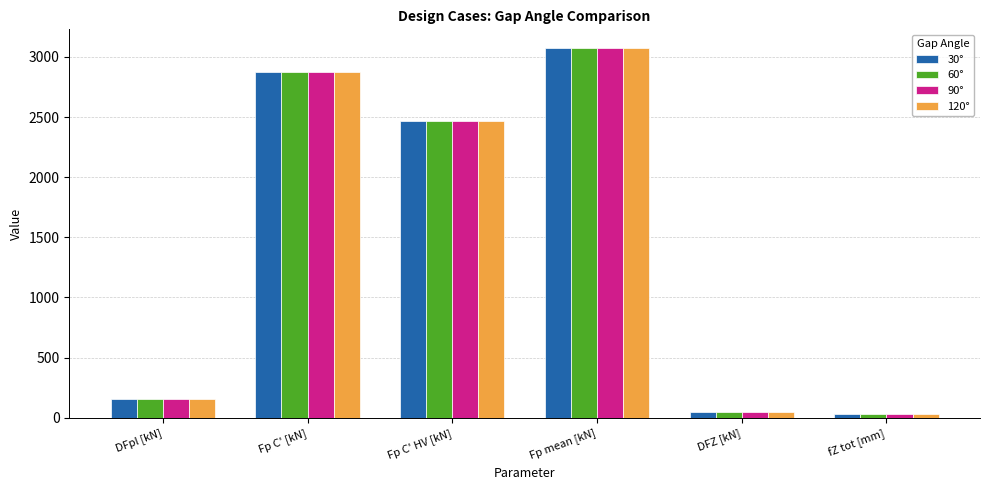

Reading left to right, transcribe all the data shown in this chart.

30°: DFpl [kN]=153.7	Fp C' [kN]=2876.0	Fp C' HV [kN]=2466.0	Fp mean [kN]=3074.8	DFZ [kN]=48.9	fZ tot [mm]=33.3
60°: DFpl [kN]=153.7	Fp C' [kN]=2876.0	Fp C' HV [kN]=2466.0	Fp mean [kN]=3074.8	DFZ [kN]=48.9	fZ tot [mm]=33.3
90°: DFpl [kN]=153.7	Fp C' [kN]=2876.0	Fp C' HV [kN]=2466.0	Fp mean [kN]=3074.8	DFZ [kN]=48.9	fZ tot [mm]=33.3
120°: DFpl [kN]=153.7	Fp C' [kN]=2876.0	Fp C' HV [kN]=2466.0	Fp mean [kN]=3074.8	DFZ [kN]=48.9	fZ tot [mm]=33.3